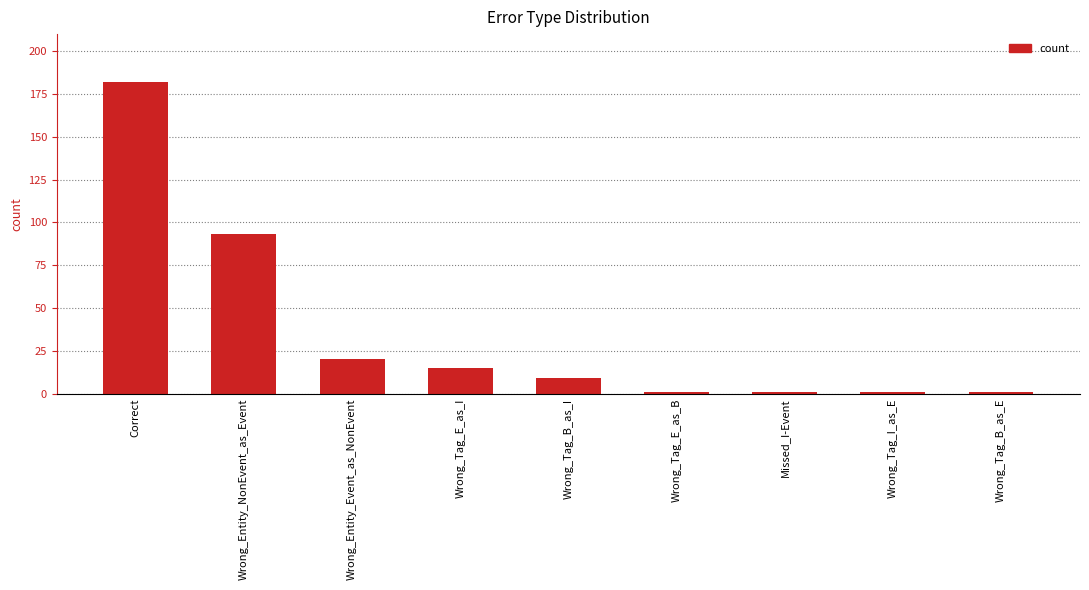

Which has a higher value, Correct or Wrong_Tag_I_as_E?

Correct